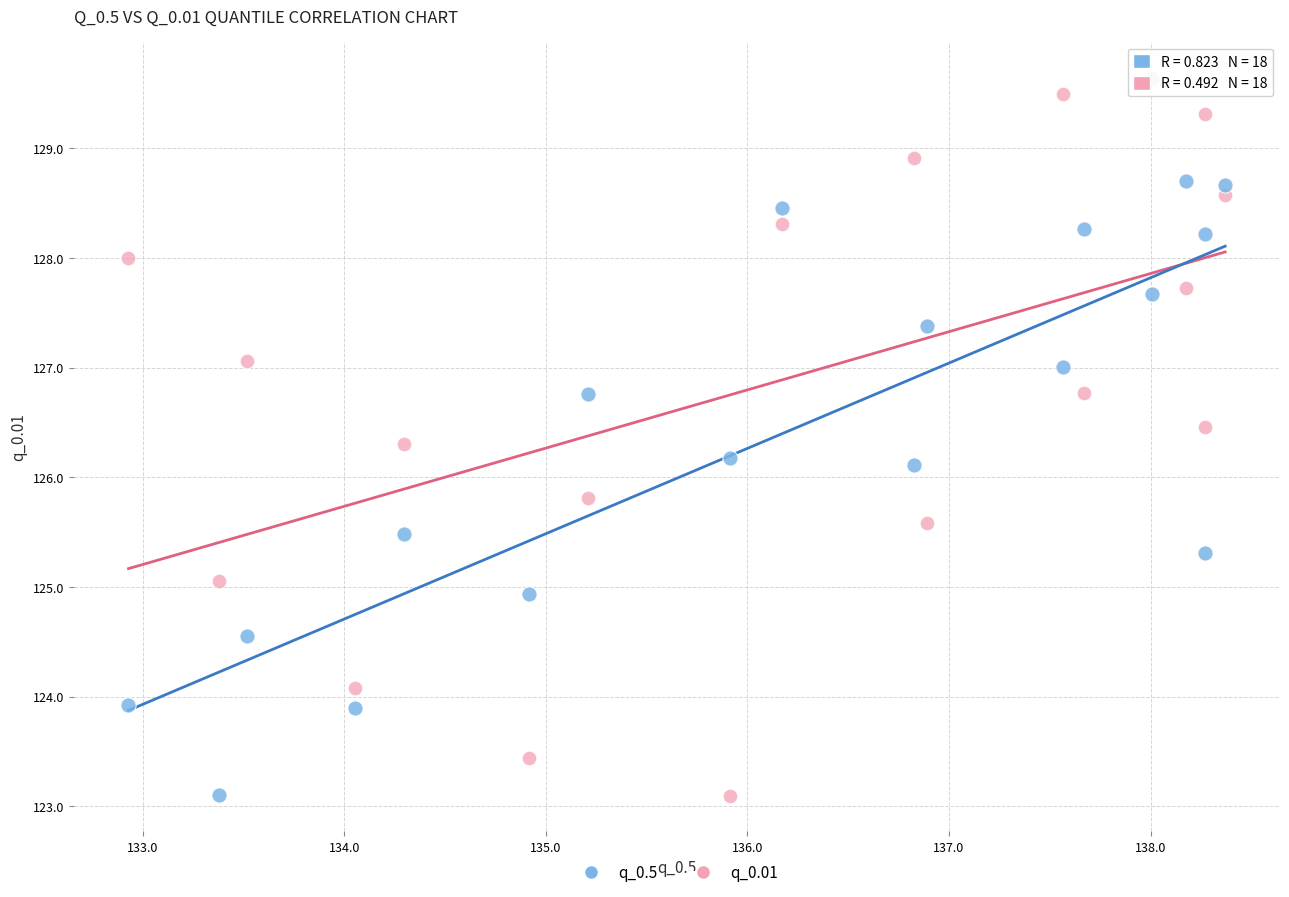

Which series reaches the maximum Y coordinate?

q_0.01